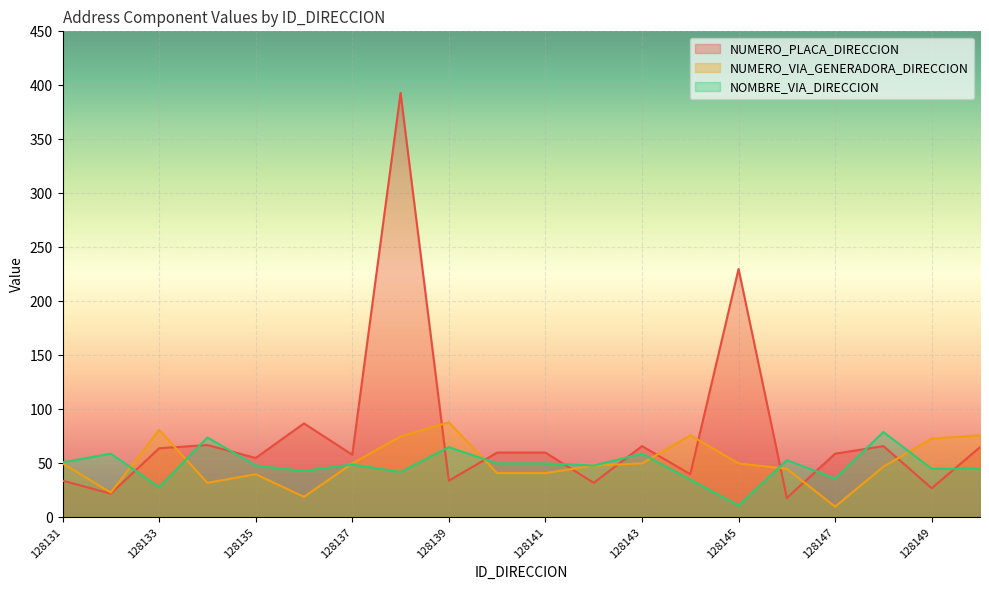

Reading left to right, transcribe all the data shown in this chart.

NUMERO_PLACA_DIRECCION: 128131=34	128132=22	128133=64	128134=67	128135=55	128136=87	128137=58	128138=393	128139=34	128140=60	128141=60	128142=32	128143=66	128144=40	128145=230	128146=18	128147=59	128148=66	128149=27	128150=65
NUMERO_VIA_GENERADORA_DIRECCION: 128131=50	128132=23	128133=81	128134=32	128135=40	128136=19	128137=50	128138=75	128139=88	128140=41	128141=41	128142=48	128143=50	128144=76	128145=50	128146=45	128147=10	128148=47	128149=73	128150=76
NOMBRE_VIA_DIRECCION: 128131=51	128132=59	128133=28	128134=74	128135=48	128136=43	128137=49	128138=42	128139=65	128140=50	128141=50	128142=48	128143=59	128144=35	128145=11	128146=53	128147=36	128148=79	128149=45	128150=45